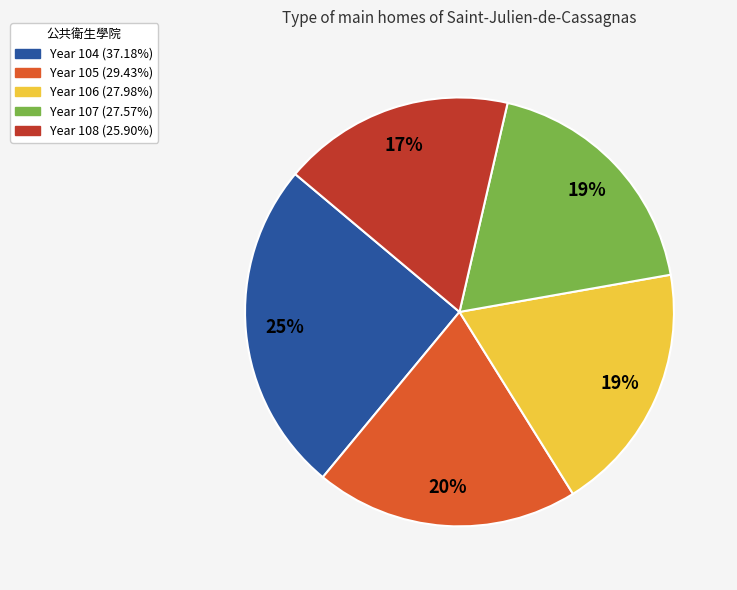

Is there any slice that represents more than half of the pie?

No